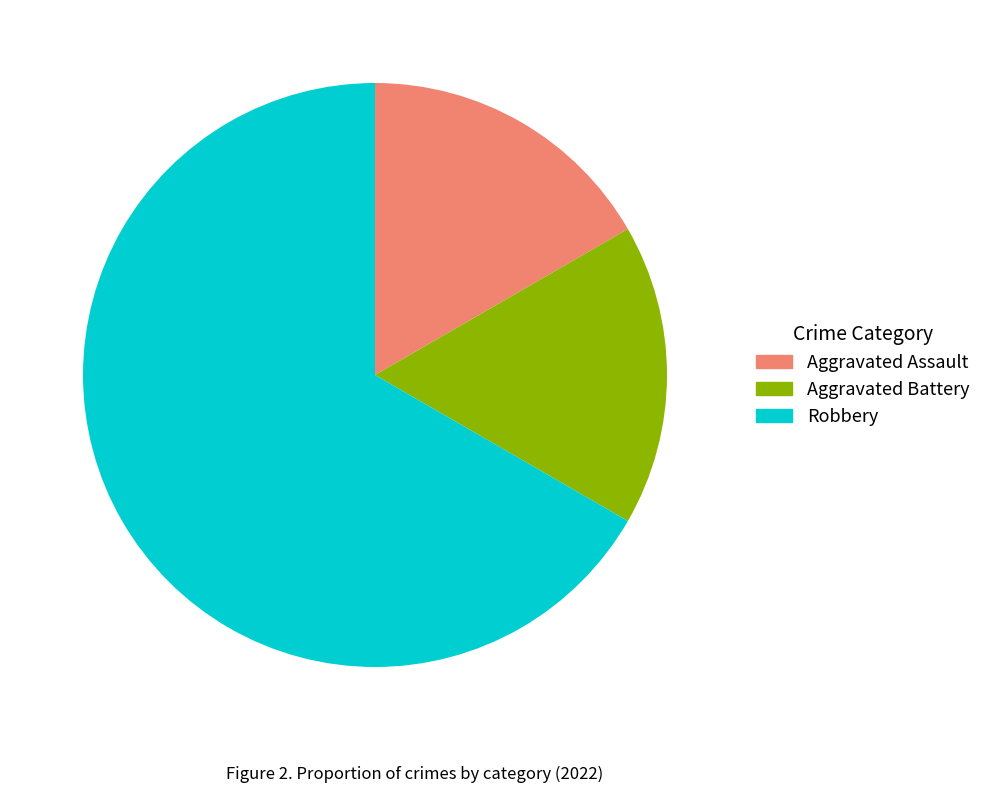

Which category has the biggest portion of the pie?

Robbery